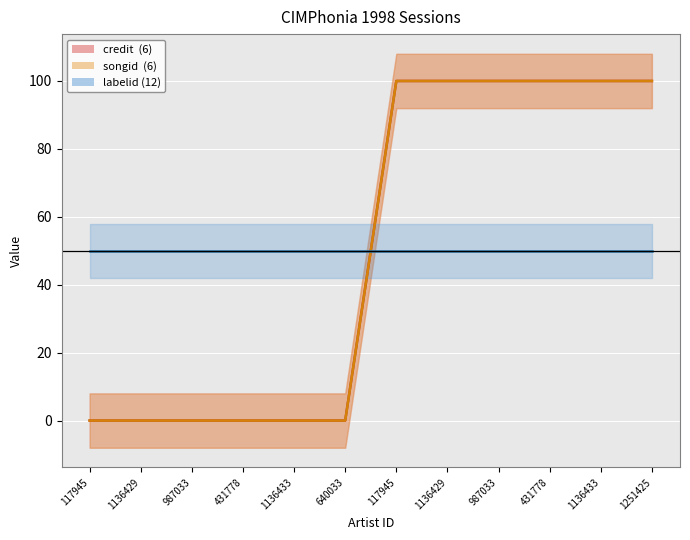

What is the difference between the maximum and second lowest values in the credit series?

100